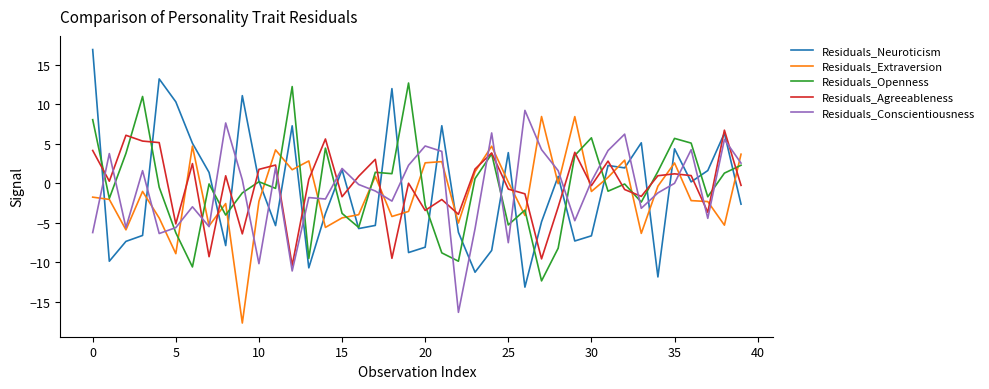

Rank the series by their maximum value, from highest to lowest.

Residuals_Neuroticism, Residuals_Openness, Residuals_Conscientiousness, Residuals_Extraversion, Residuals_Agreeableness